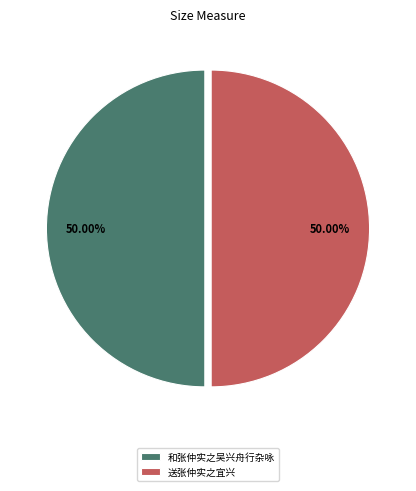

Combined, do 和张仲实之吴兴舟行杂咏 and 送张仲实之宜兴 account for over 50%?

Yes